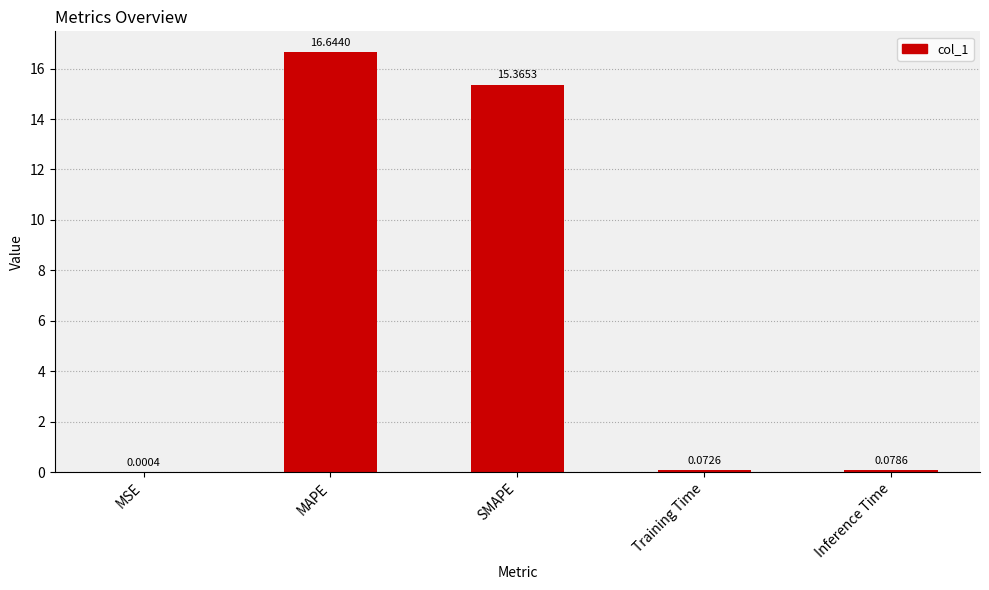

What is the average value?

6.4